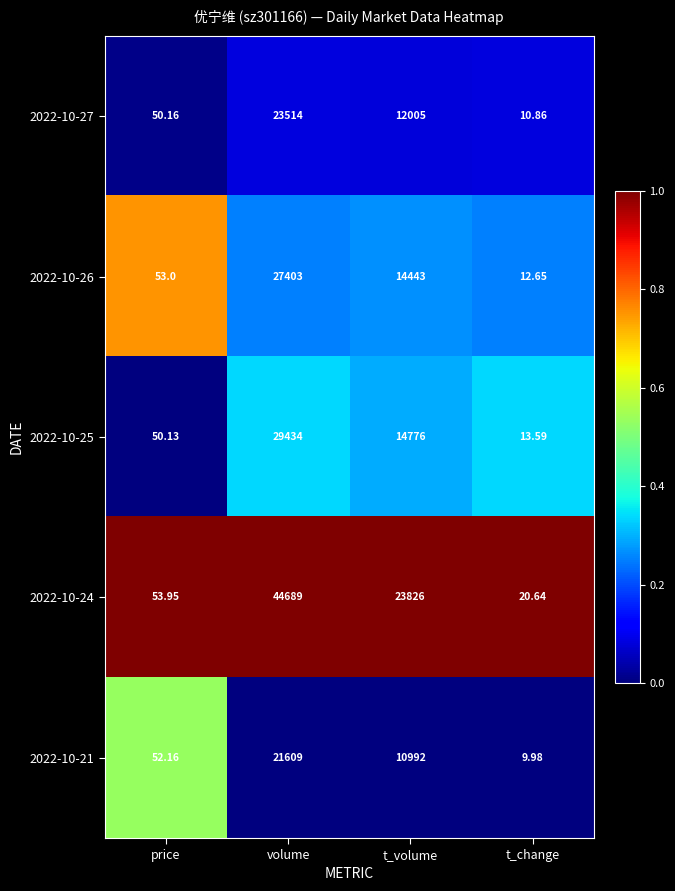

At which label is 2022-10-25 closest to 14723?

t_volume